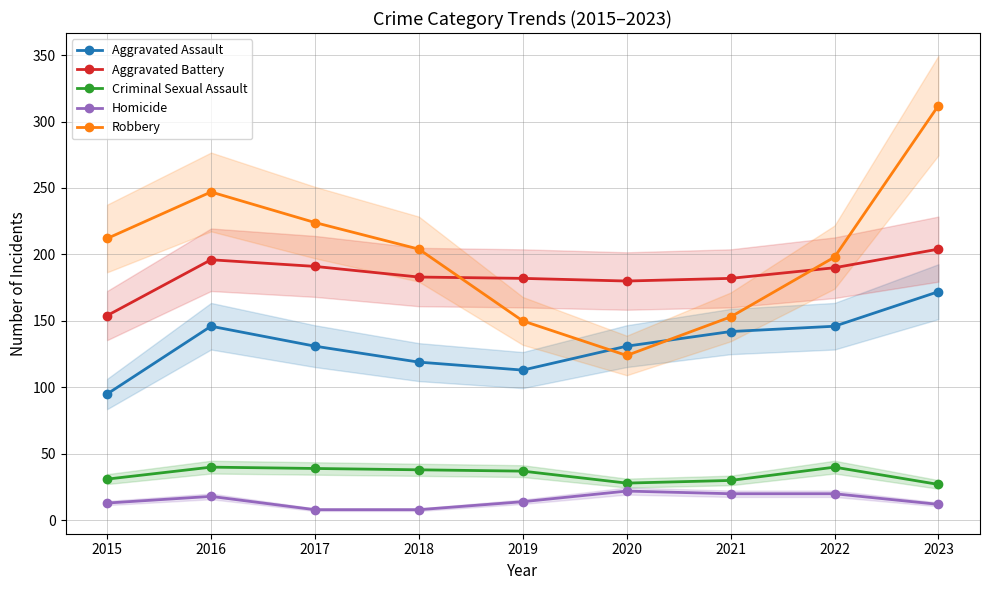

Where is the first local maximum for Homicide?

2016